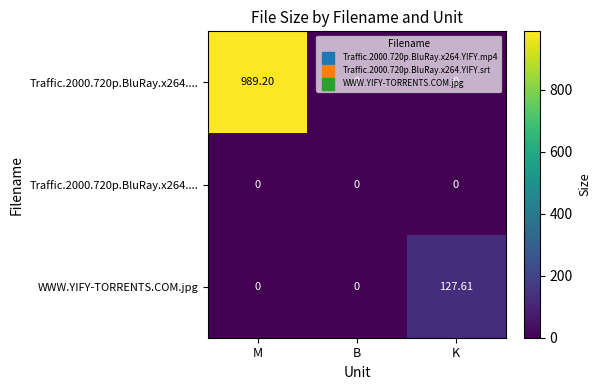

Which category has the highest value across all series?

M